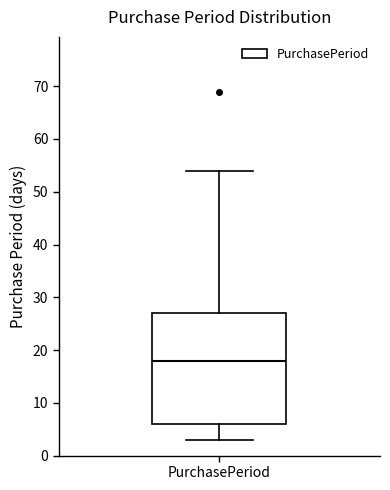

Transcribe this box plot: give where the median line is, the range the box spans, and where the two whiskers end, as read against the y-axis. The values are not printed on the chart, so give them approximately, as read against the axis.

median 18, box 6 to 27, whiskers 3 to 54